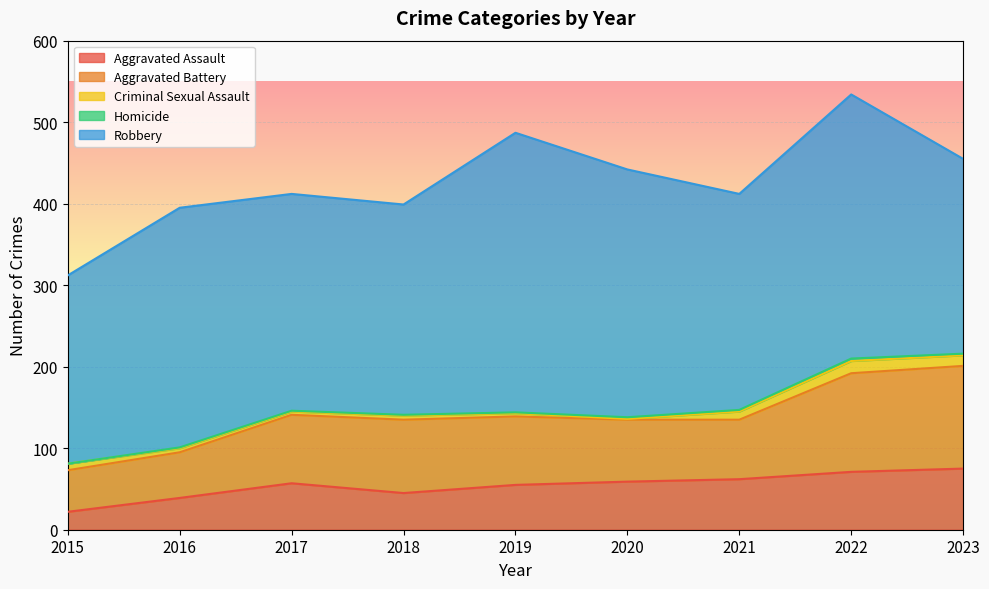

True or false: Aggravated Battery and Homicide intersect in this chart.

False